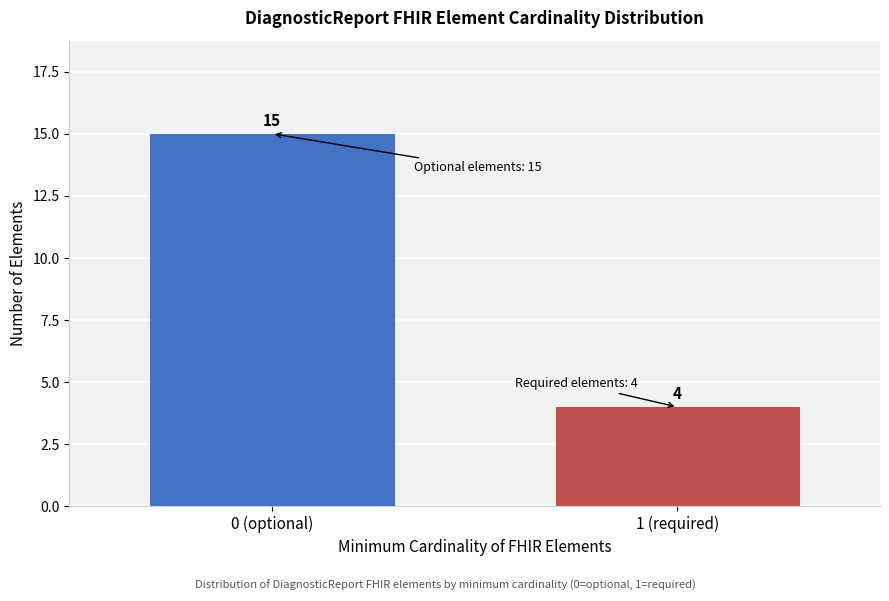

Reading left to right, transcribe all the data shown in this chart.

15	4